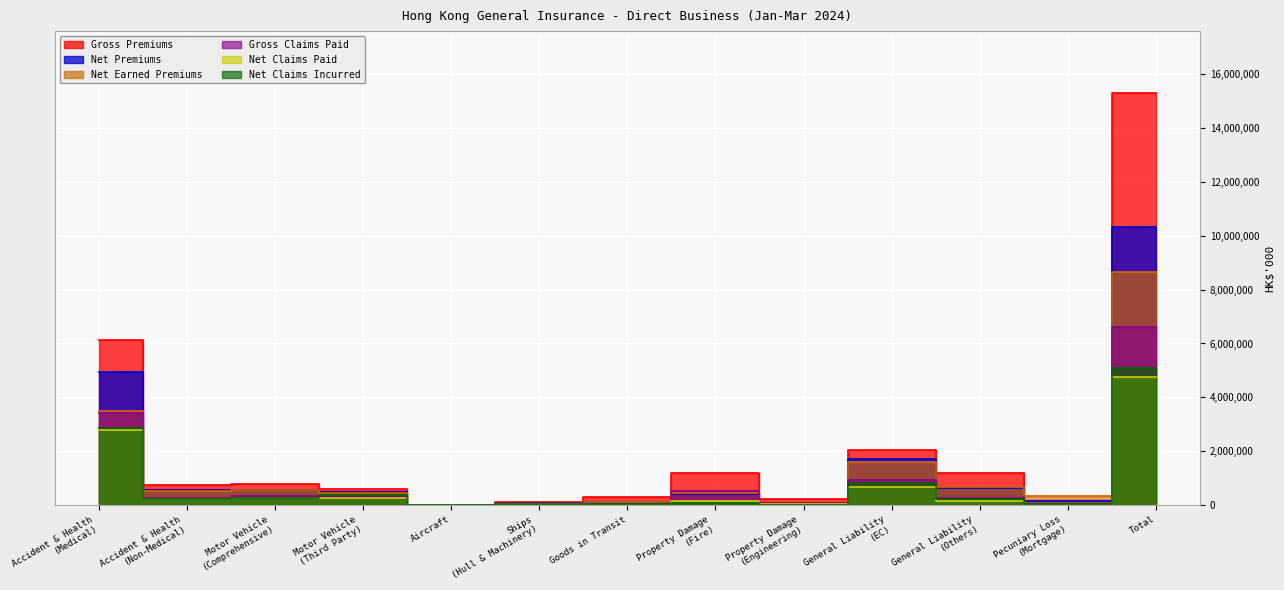

Between which two adjacent categories do Net Premiums and Gross Claims Paid first intersect?

Motor Vehicle
(Third Party) and Aircraft